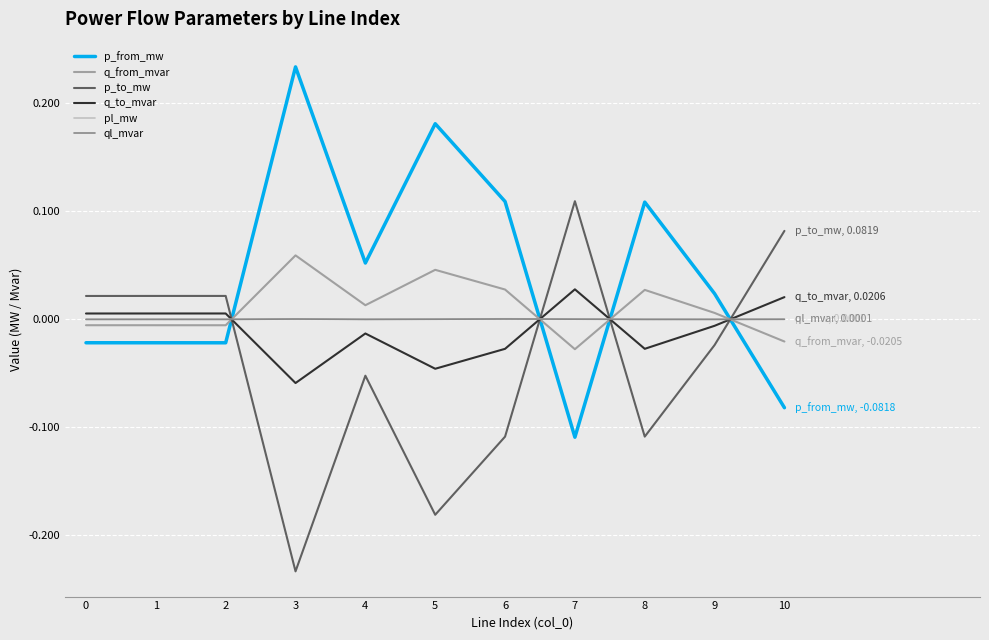

After their last crossing, which series has the higher values: p_from_mw or q_from_mvar?

q_from_mvar